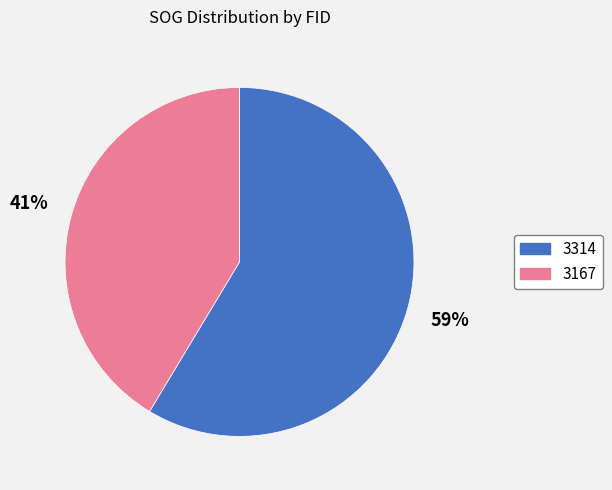

Combined, do 3314 and 3167 account for over 50%?

Yes